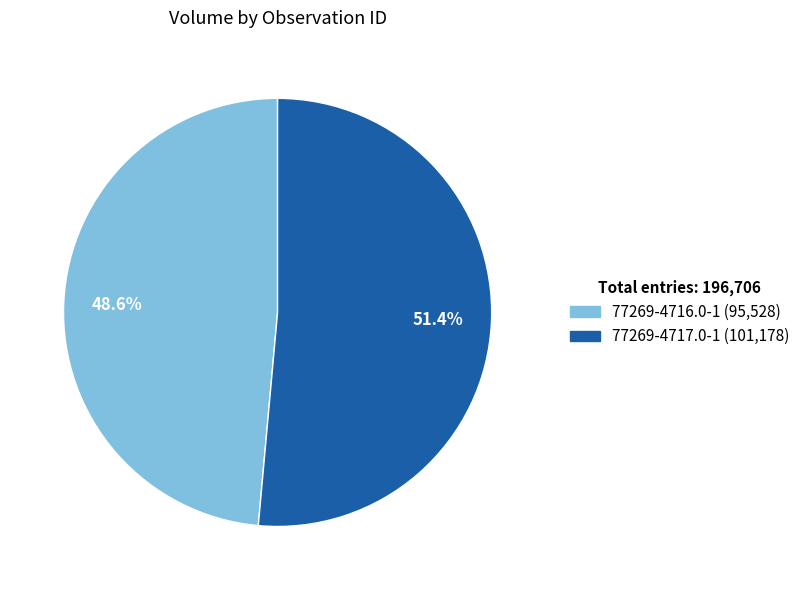

To the nearest percent, what is the combined percentage of 77269-4717.0-1 and 77269-4716.0-1?

100%